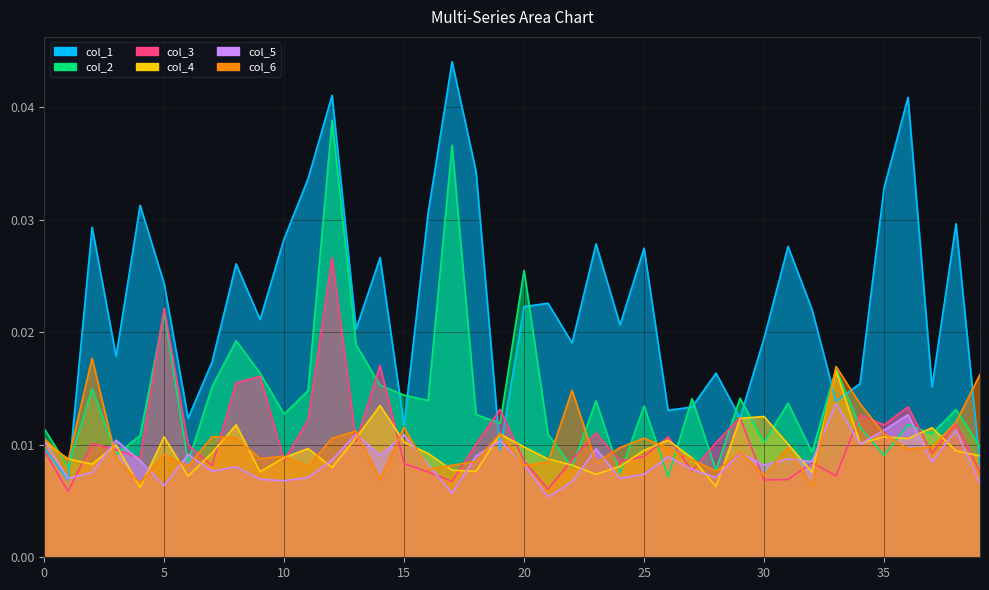

Is it true that col_2 equals 0.0 at 15?

True